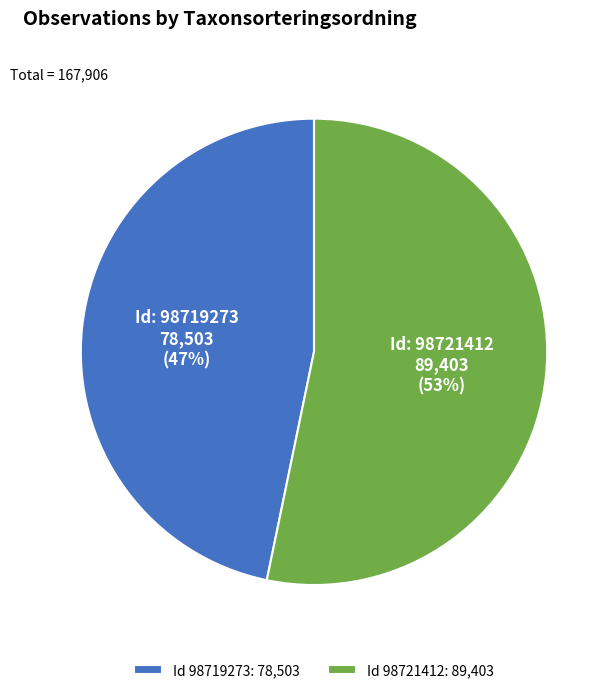

How many slices are in this pie chart?

2